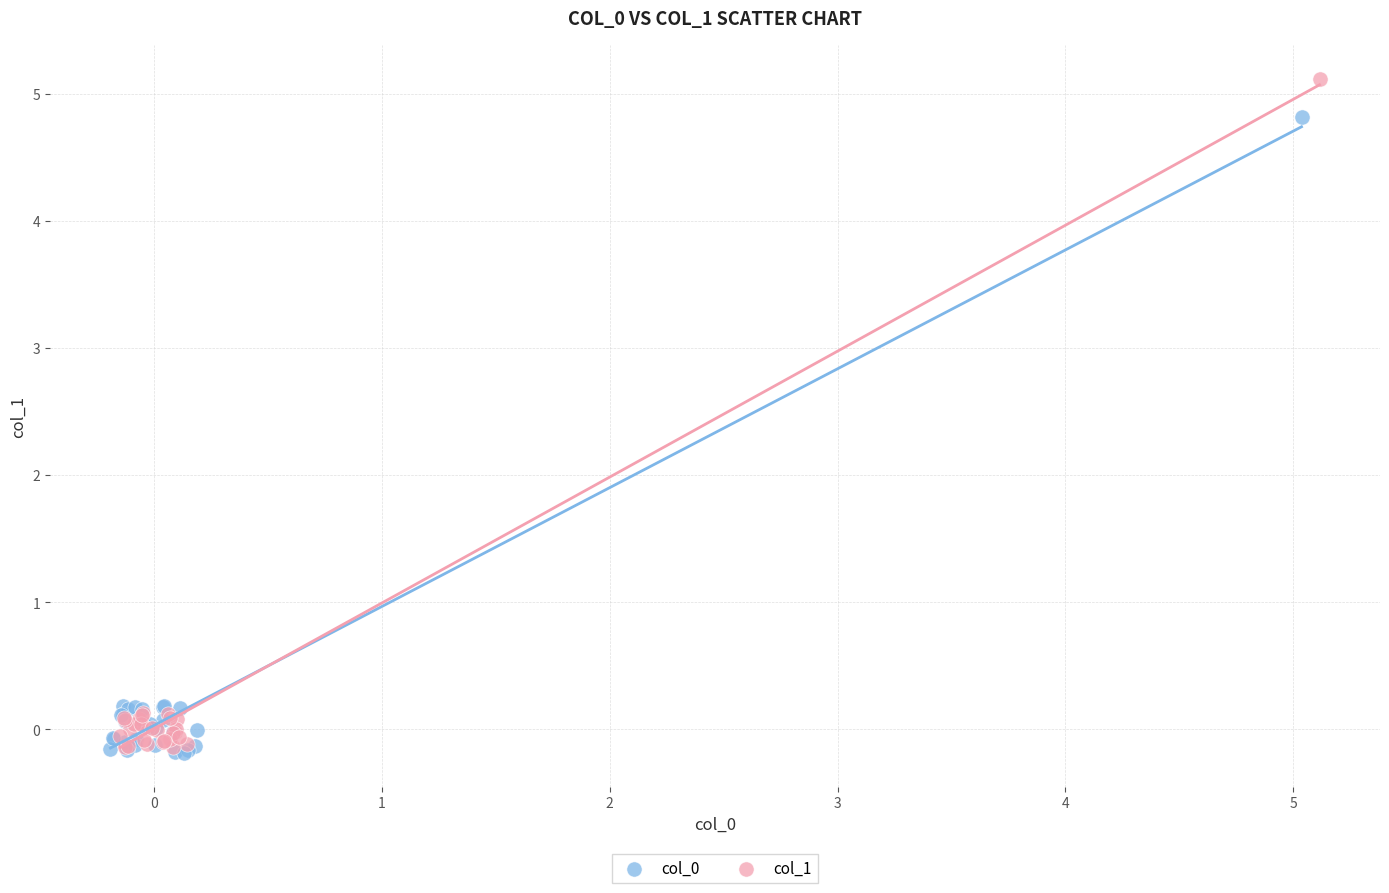

Which series has the widest spread of Y values?

col_1